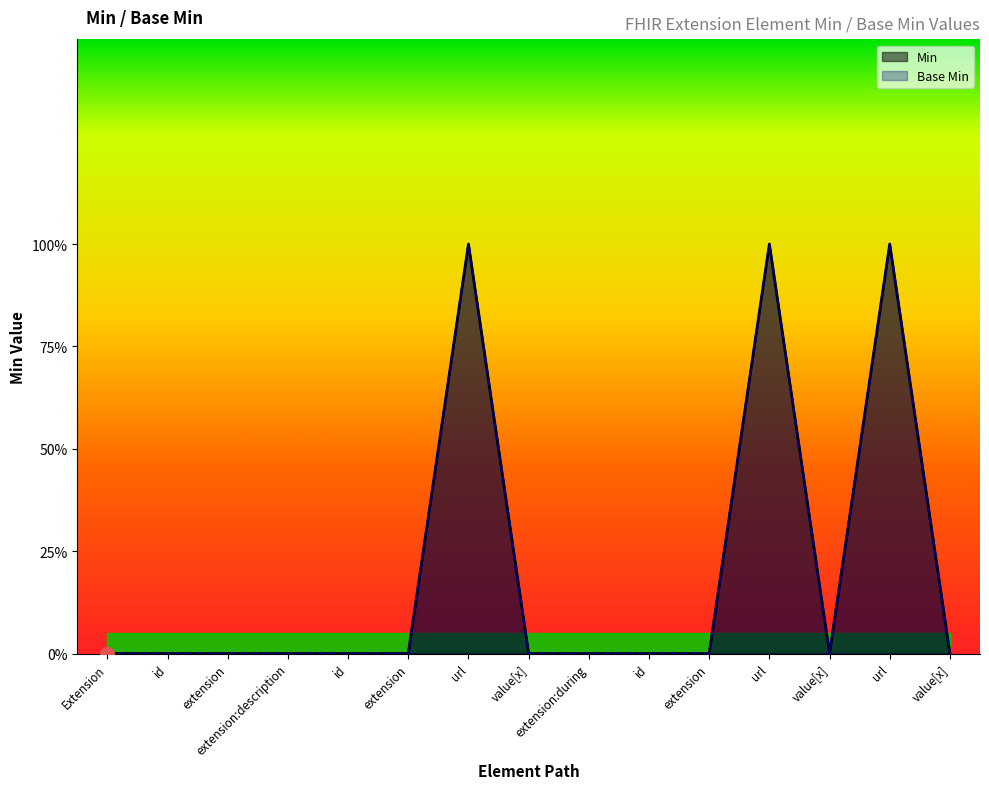

True or false: Base Min and Min cross at least once.

False